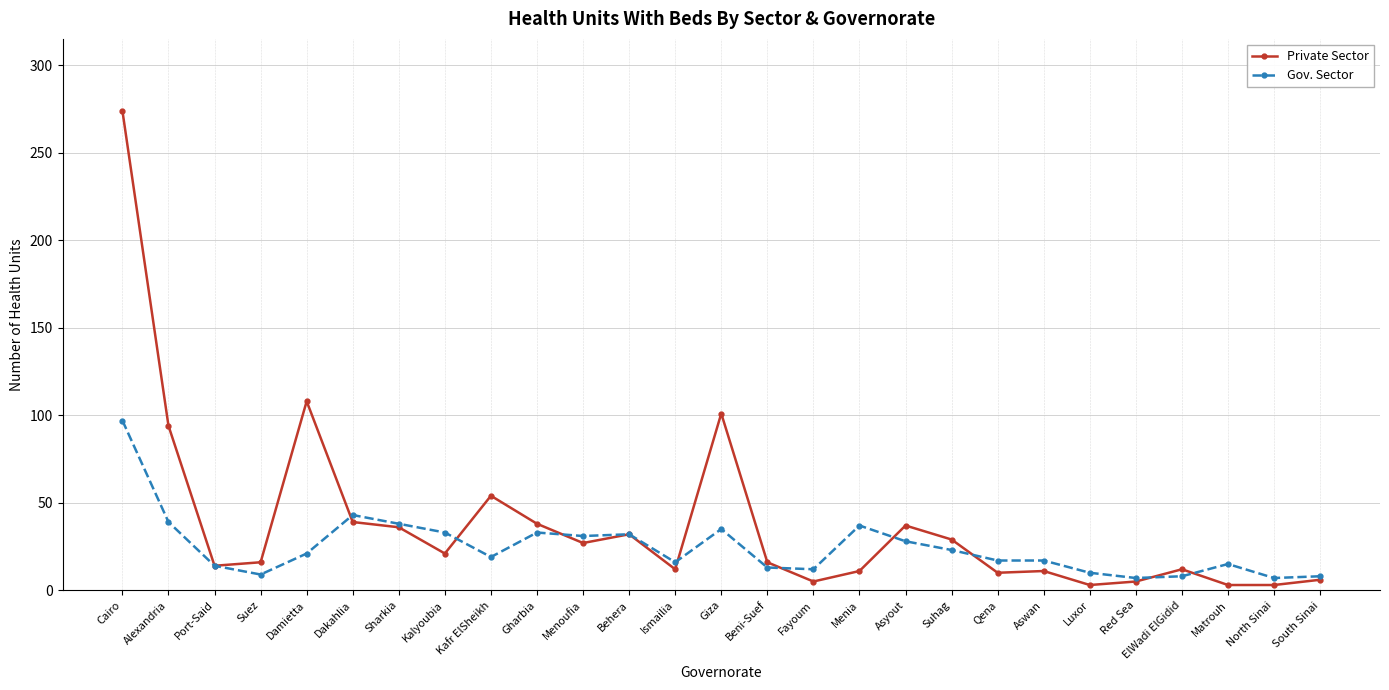

Does the chart have visible grid lines?

Yes